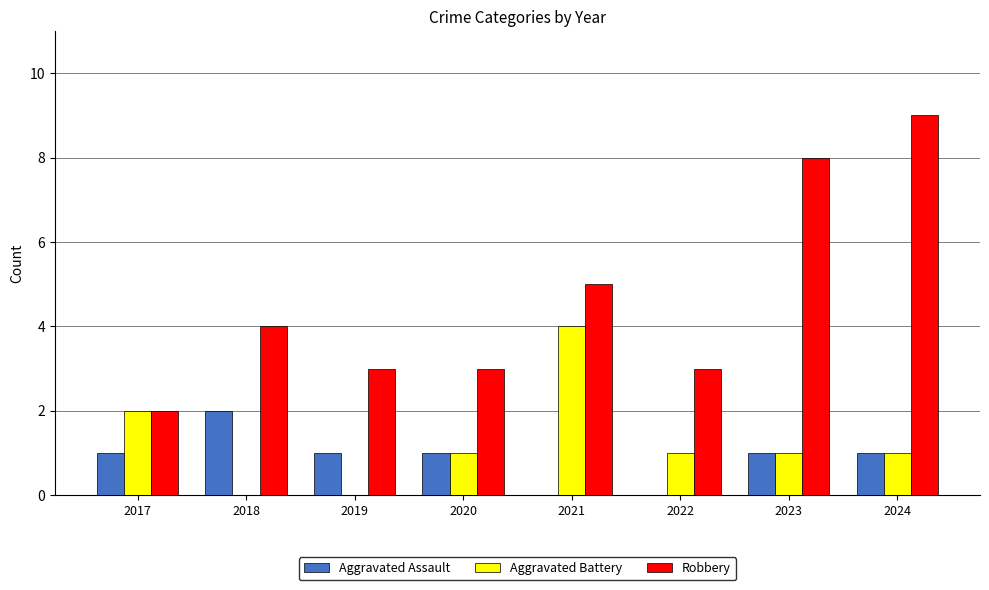

Reading right to left, transcribe all the data shown in this chart.

Aggravated Assault: 1	1	0	0	1	1	2	1
Aggravated Battery: 1	1	1	4	1	0	0	2
Robbery: 9	8	3	5	3	3	4	2